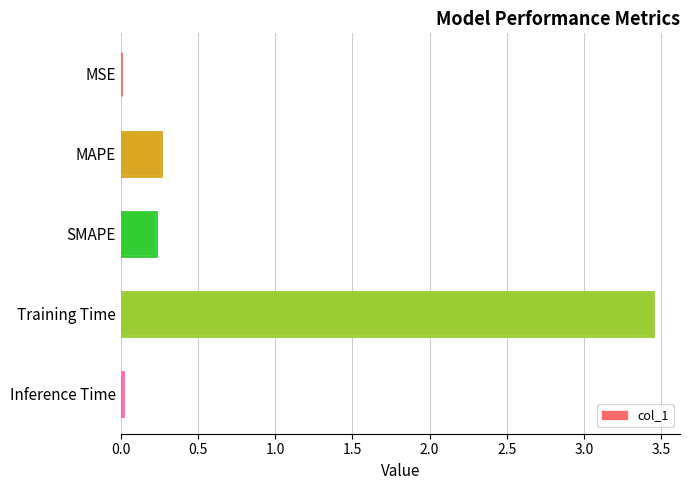

The value at MSE is 0.0. True or false?

False